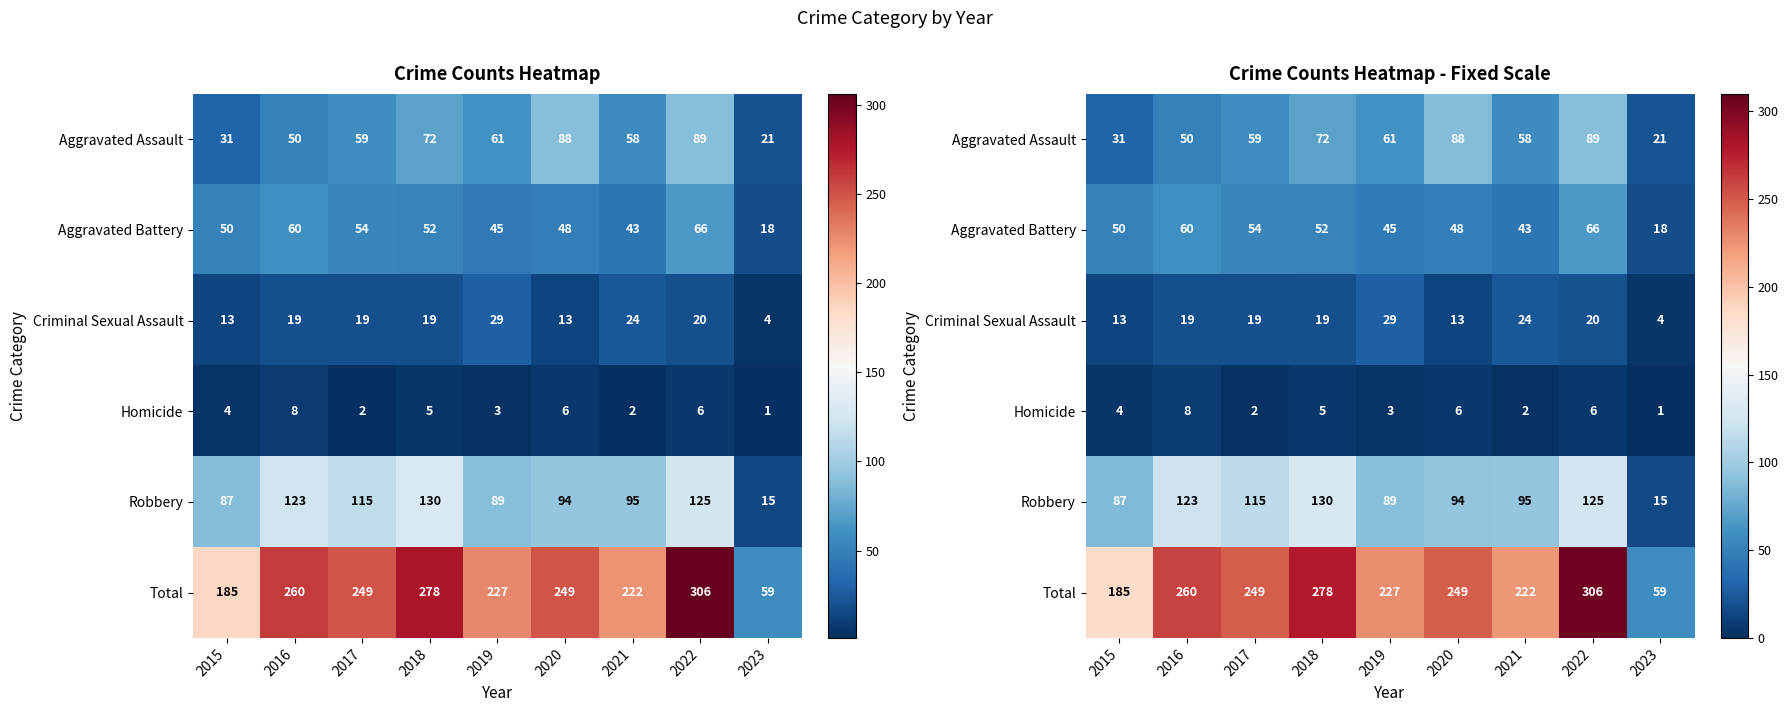

Between 2018 and 2019, which is larger?

2018